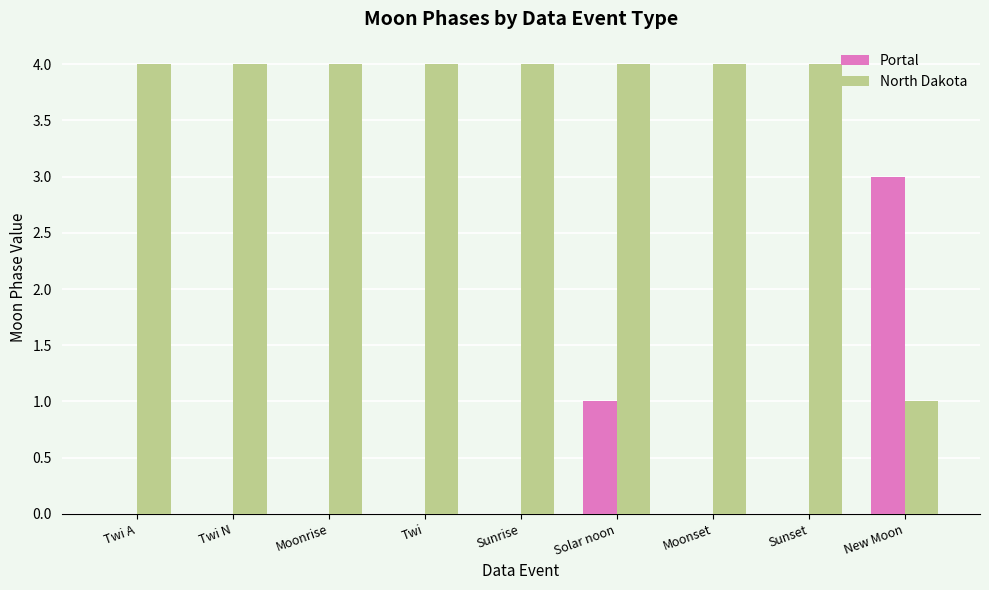

Count the number of data series in this chart.

2